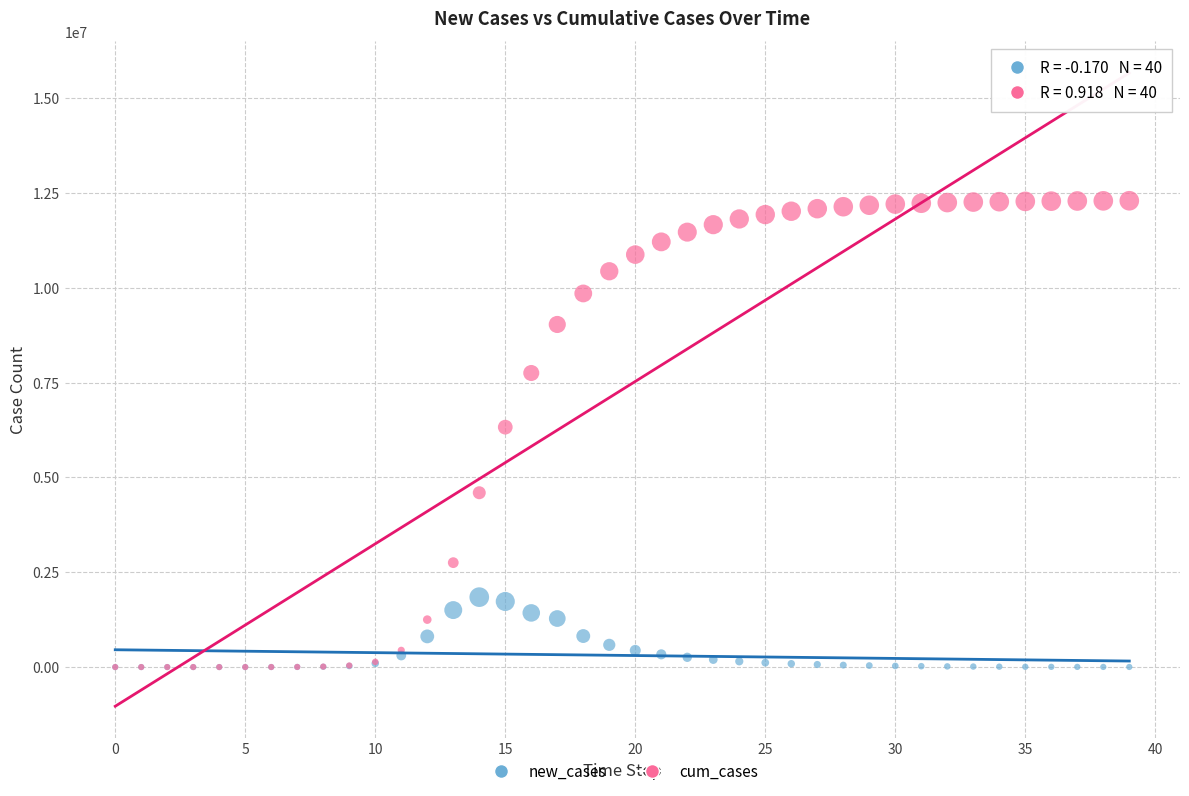

Which series has the widest spread of Y values?

cum_cases